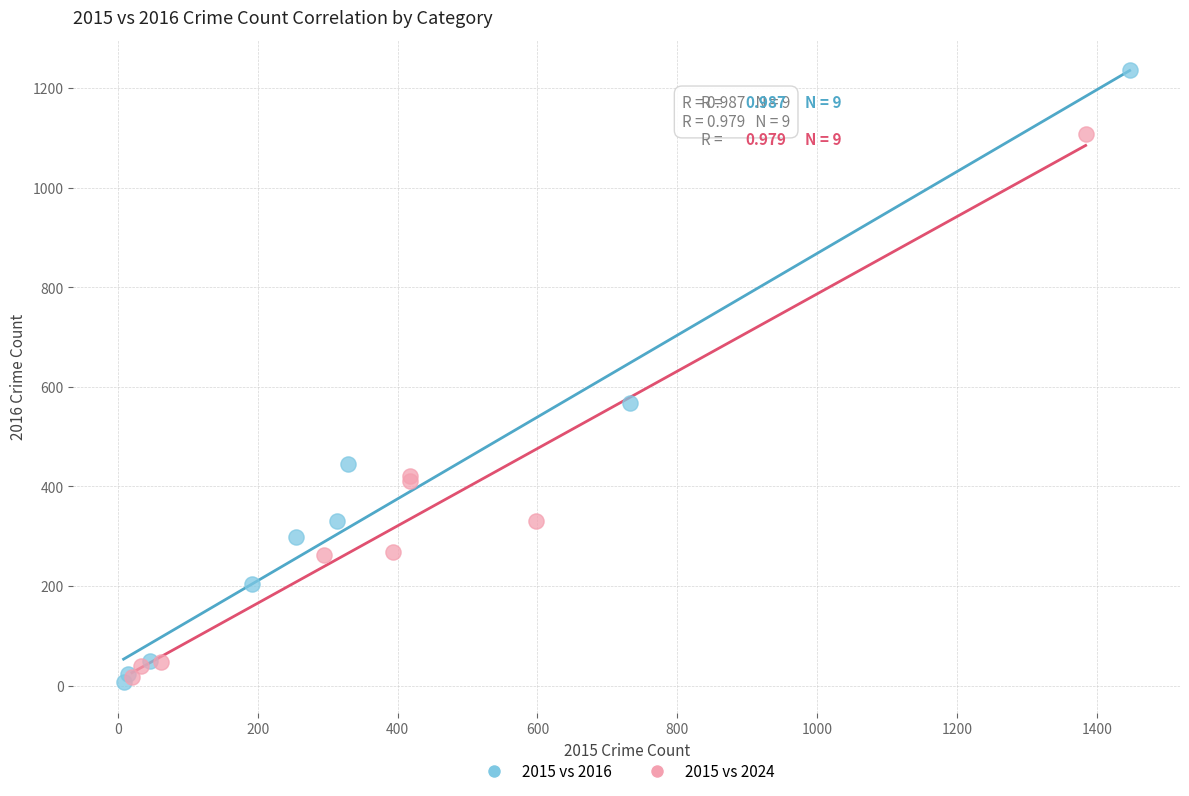

Which series reaches the maximum Y coordinate?

2015 vs 2016